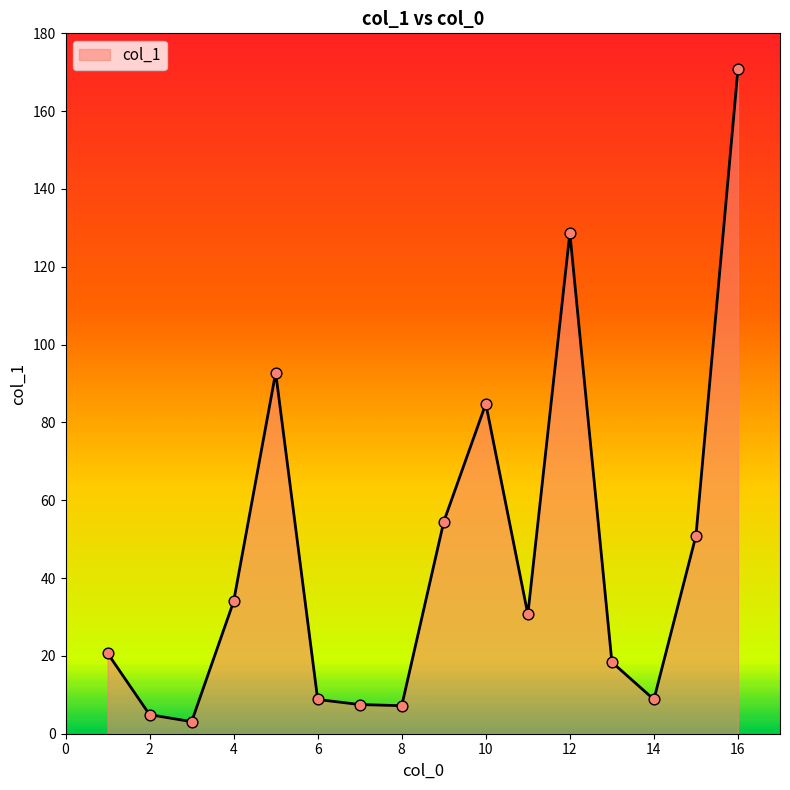

What is the greatest value displayed?

170.8